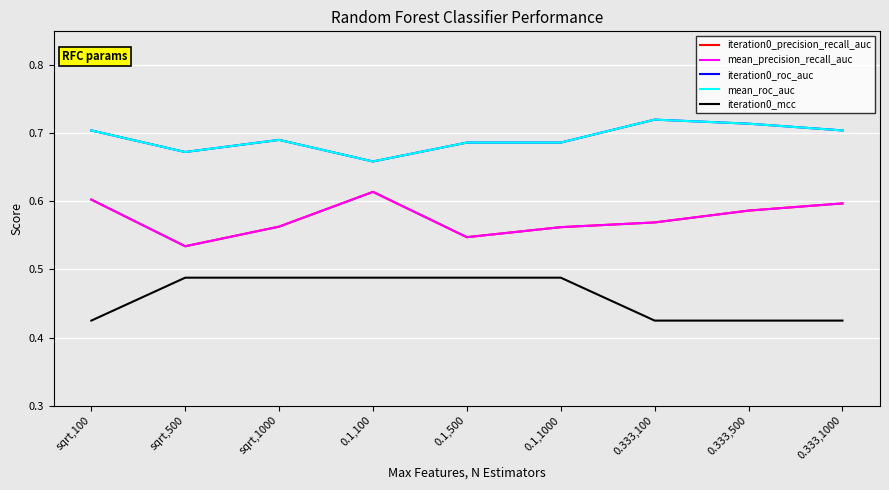

At which label does iteration0_roc_auc reach its peak?

0.333,100